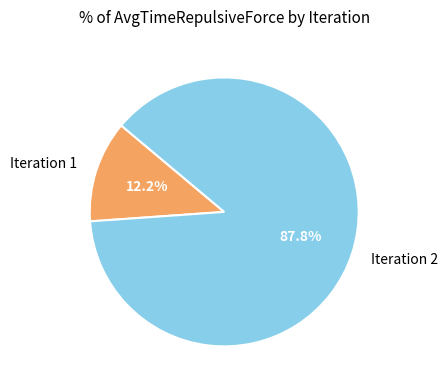

Combined, what portion of the pie is Iteration 1 and Iteration 2?

100.0%